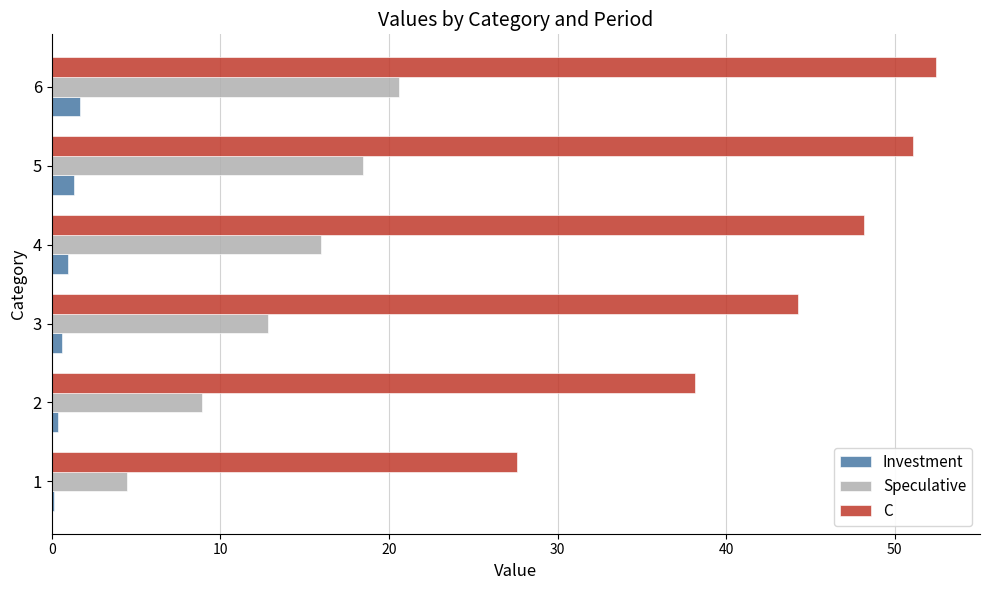

Where is C nearest to the value 40?

2